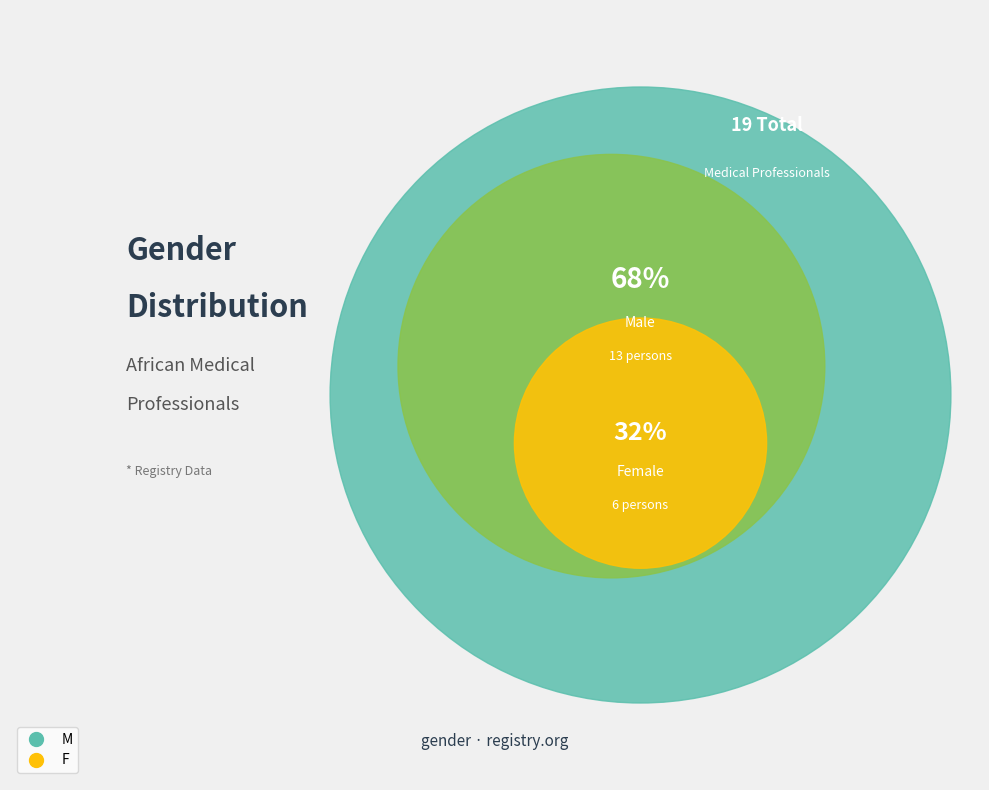

What percentage do M and F together represent?

100.0%